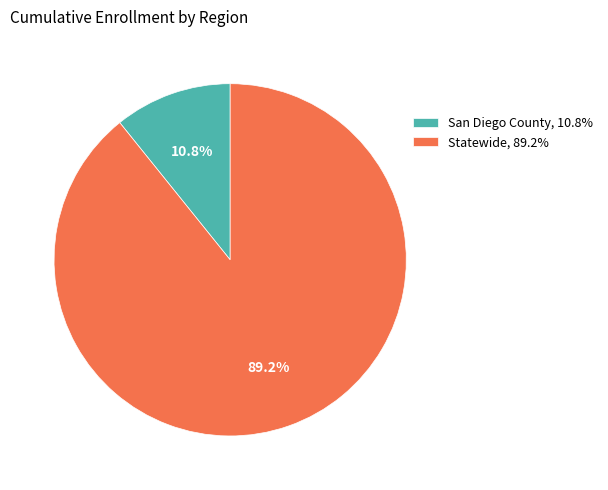

What is the smallest slice in the pie chart?

San Diego County